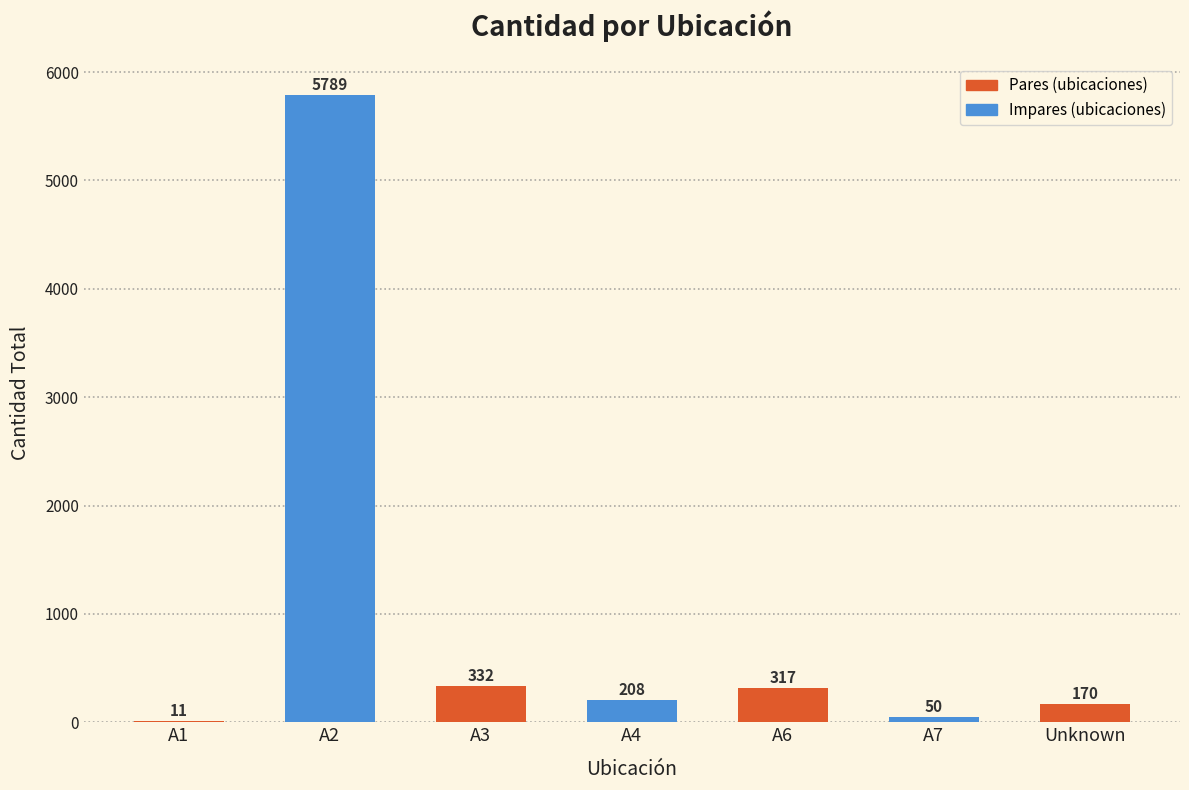

True or false: the data shows 5789 at A2.

True